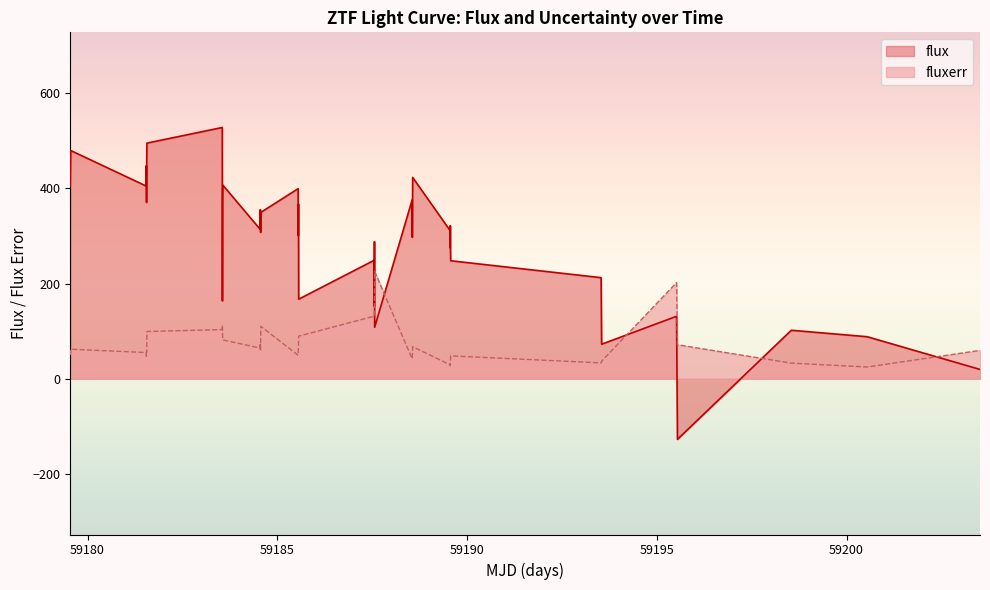

True or false: fluxerr and flux cross at least once.

True